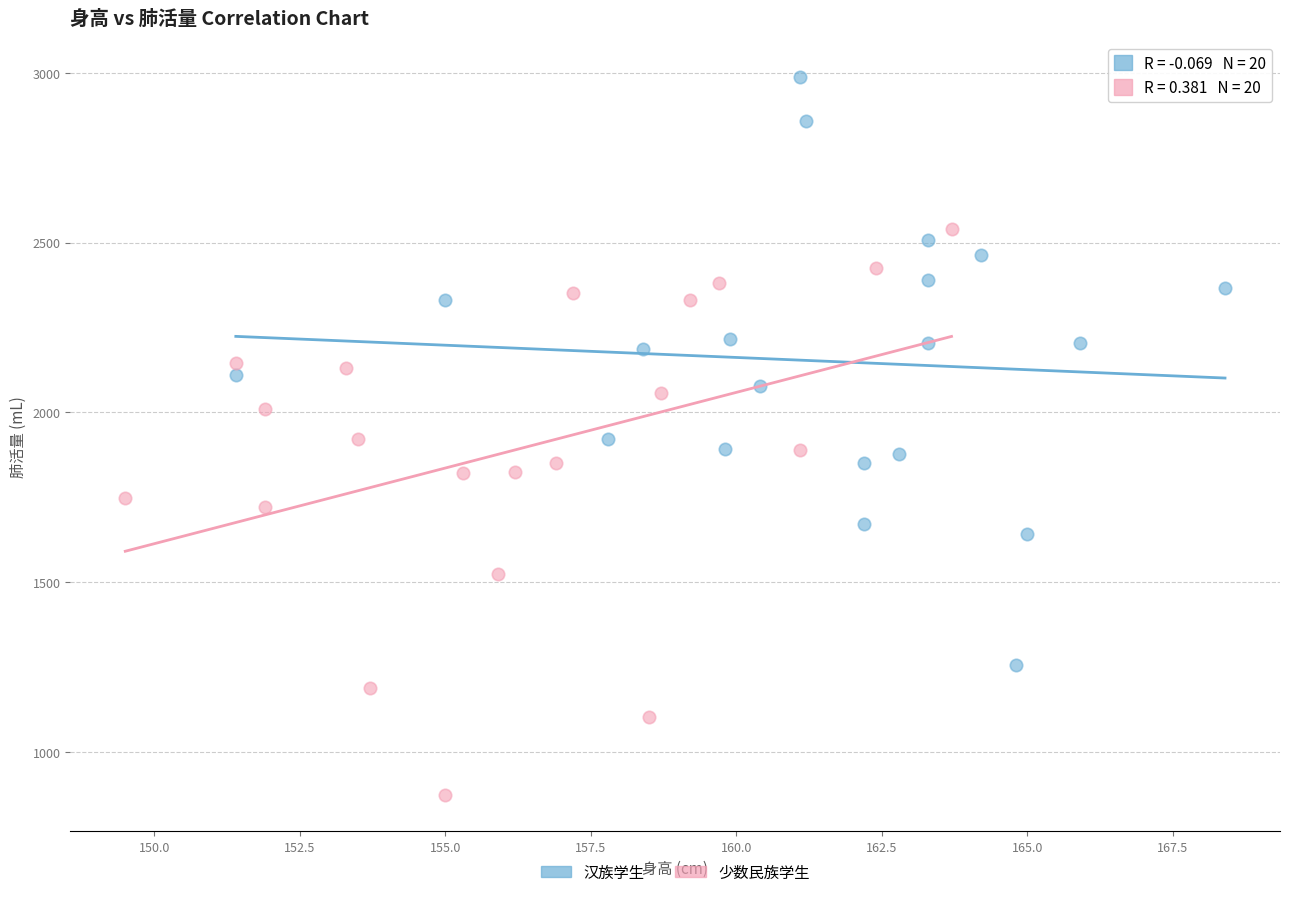

Which series contains the lowest Y value?

少数民族学生